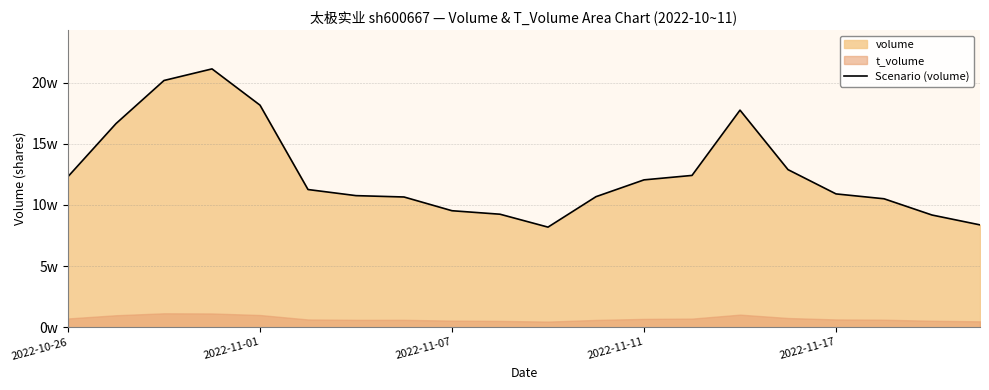

What is the change in value from 2022-11-17 to 6?

-73938